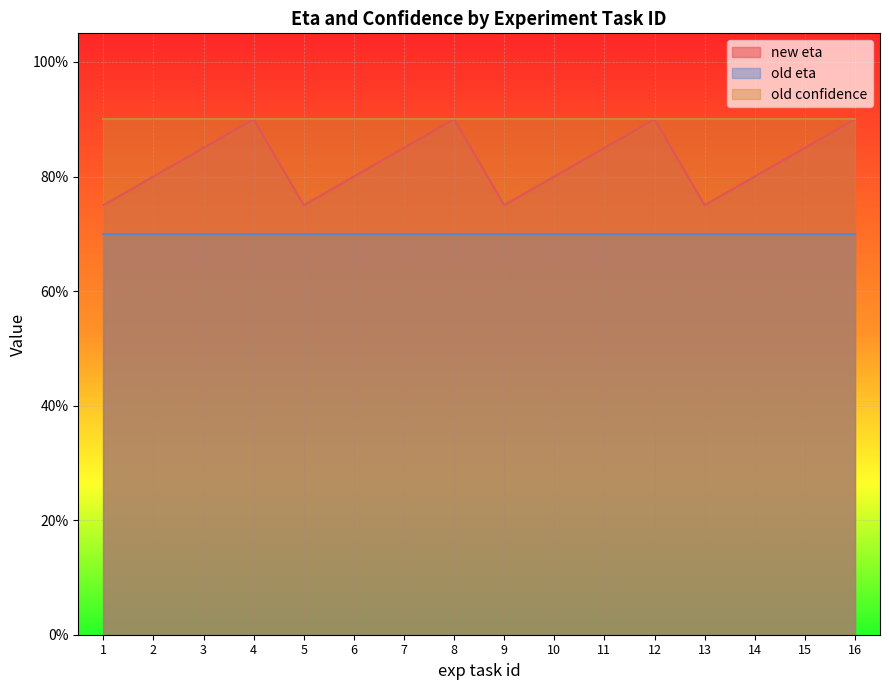

True or false: new eta and old eta cross at least once.

False